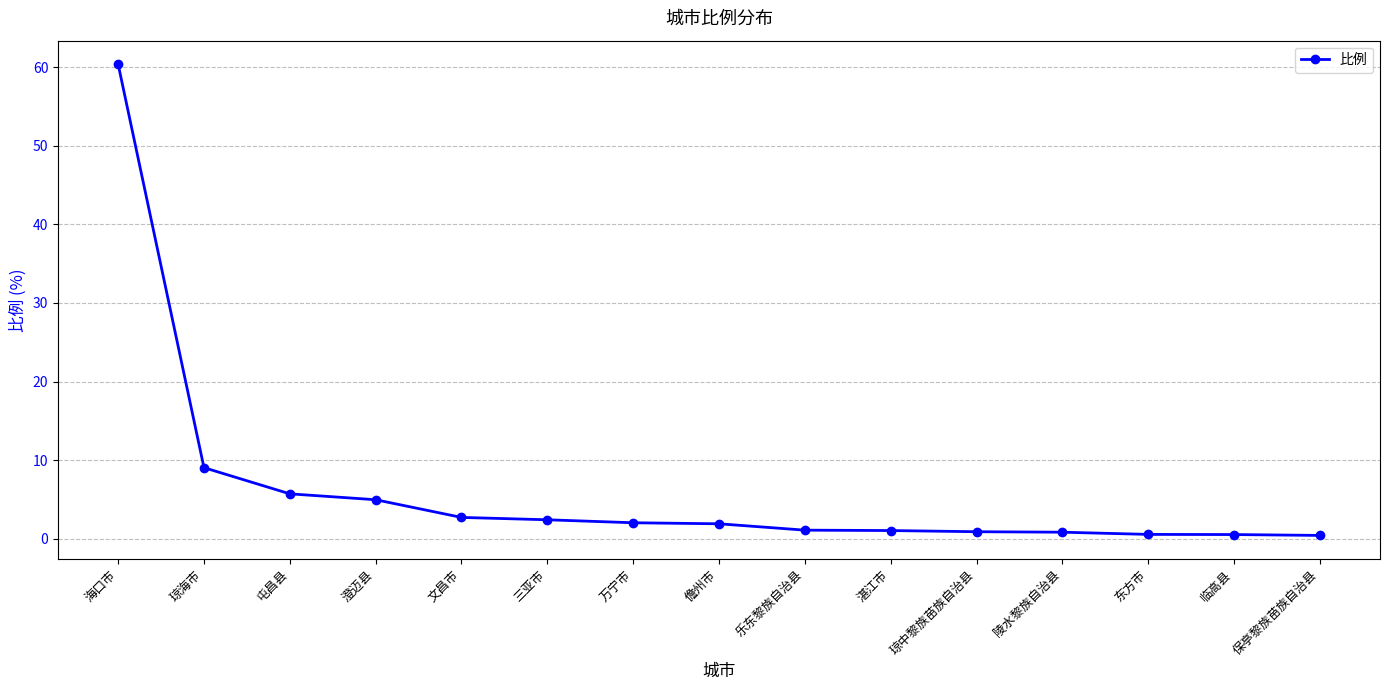

Approximately how many times larger is the value at 澄迈县 compared to 儋州市?

2.6